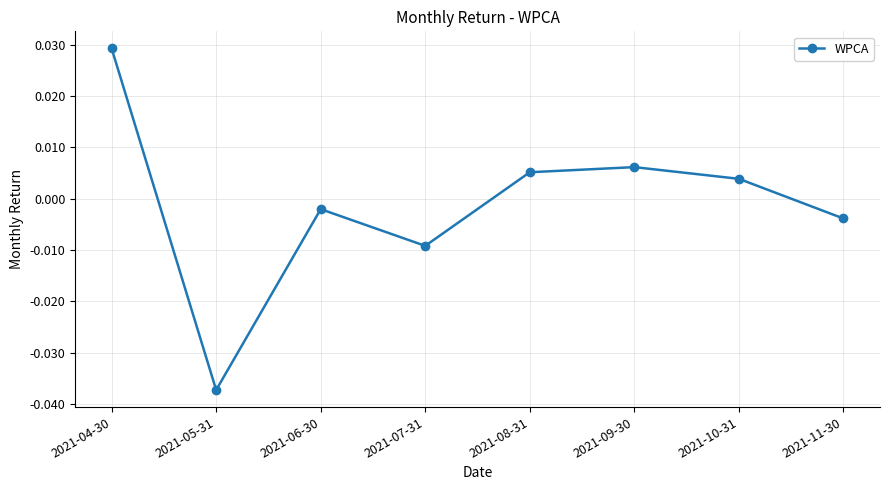

At which category does the data reach its first local valley?

2021-05-31